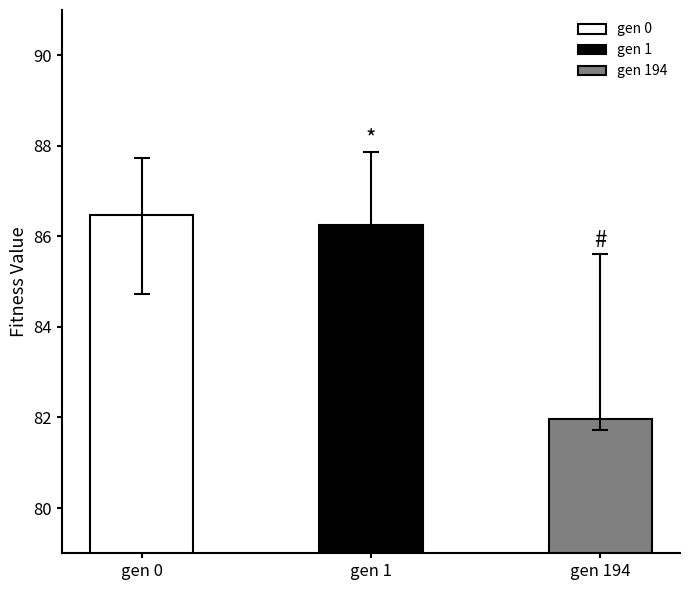

Where does the data first go above 86?

gen 0